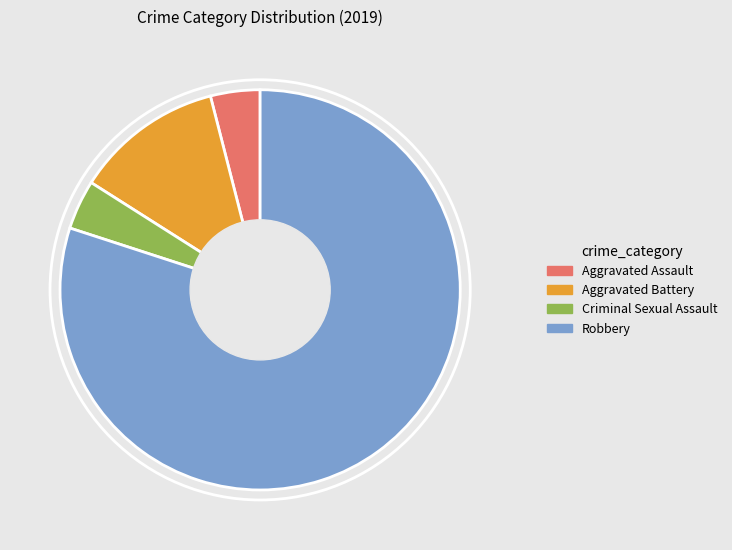

Which category has the biggest portion of the pie?

Robbery